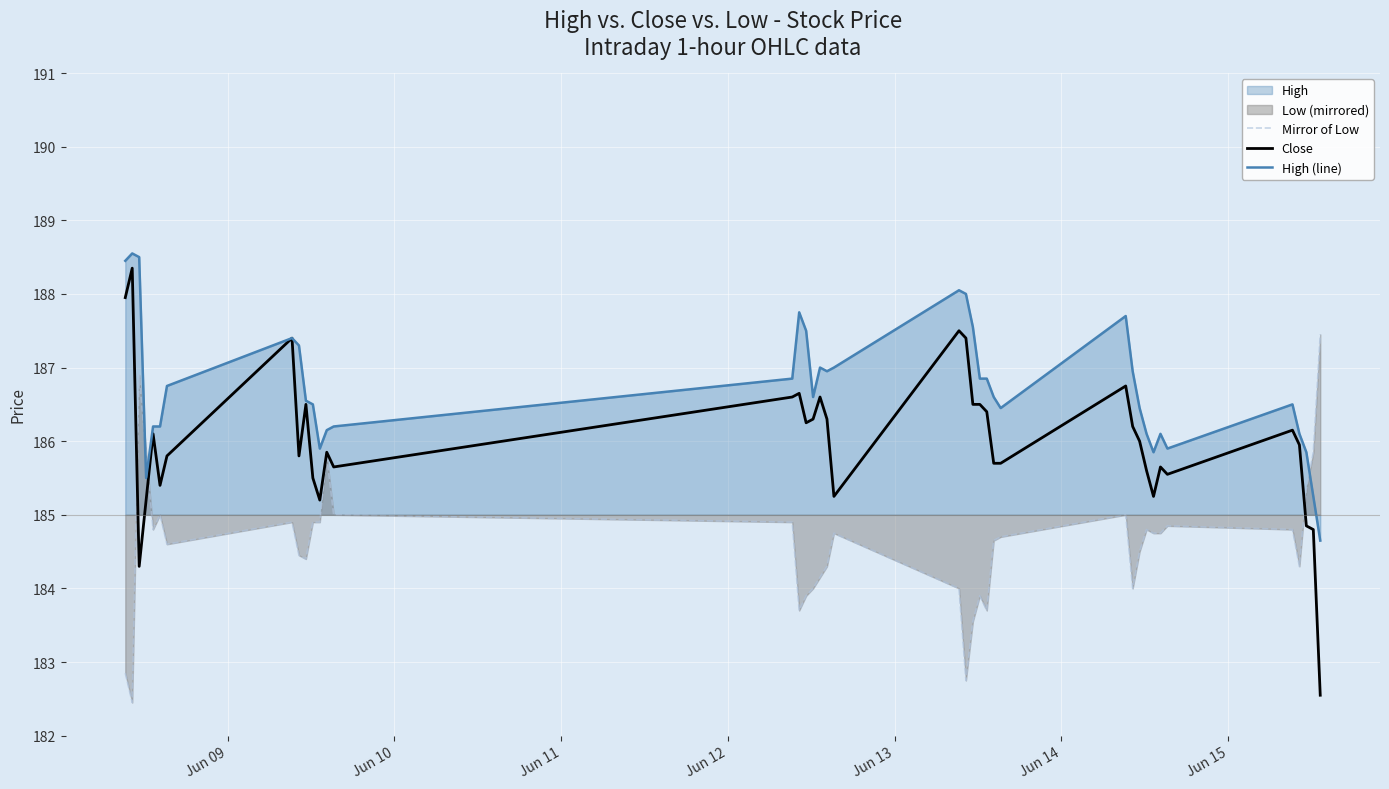

Which series has the largest range (max minus min)?

Close